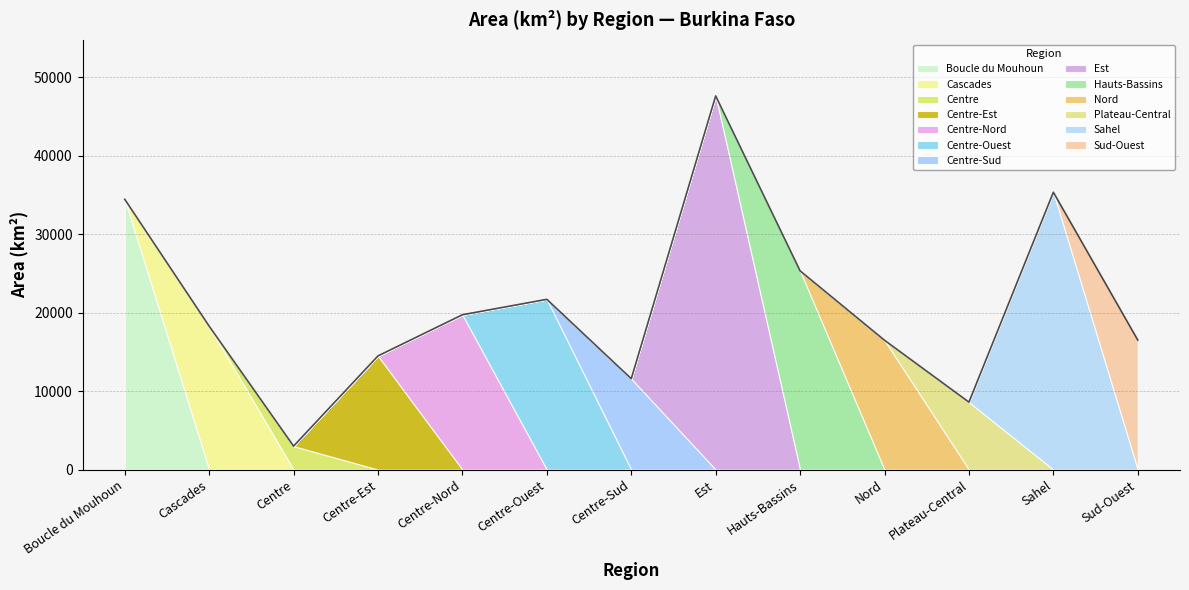

True or false: there are more than 1 points higher than both neighbors.

True